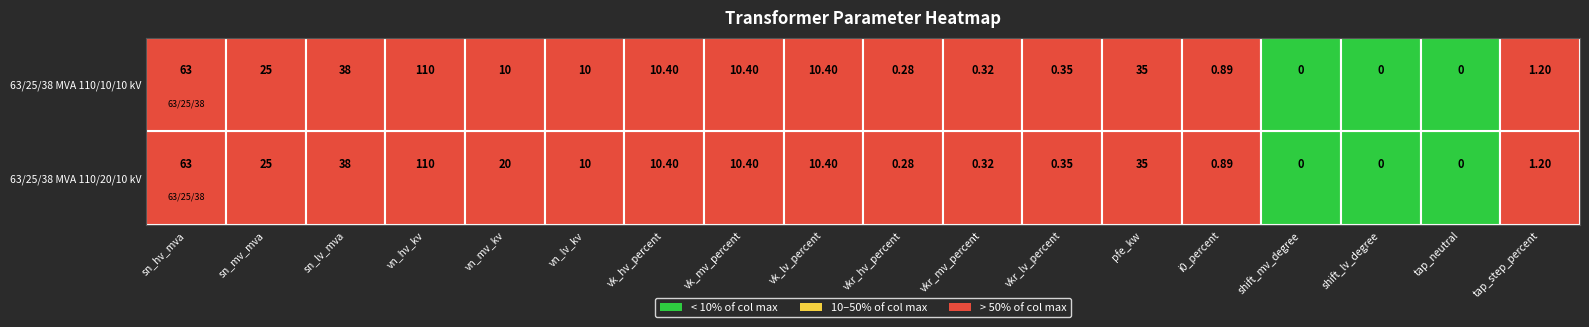

What is the difference between the maximum and minimum values in the 63/25/38 MVA 110/10/10 kV series?

110.0